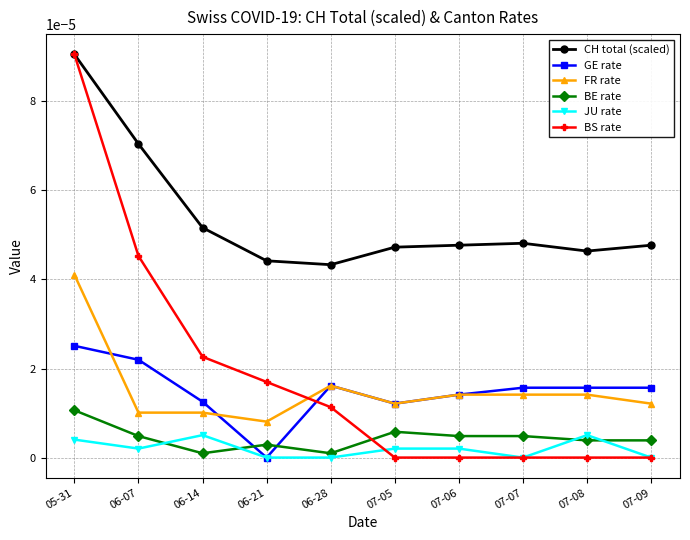

What is the label of the 5th point from the right?

07-05